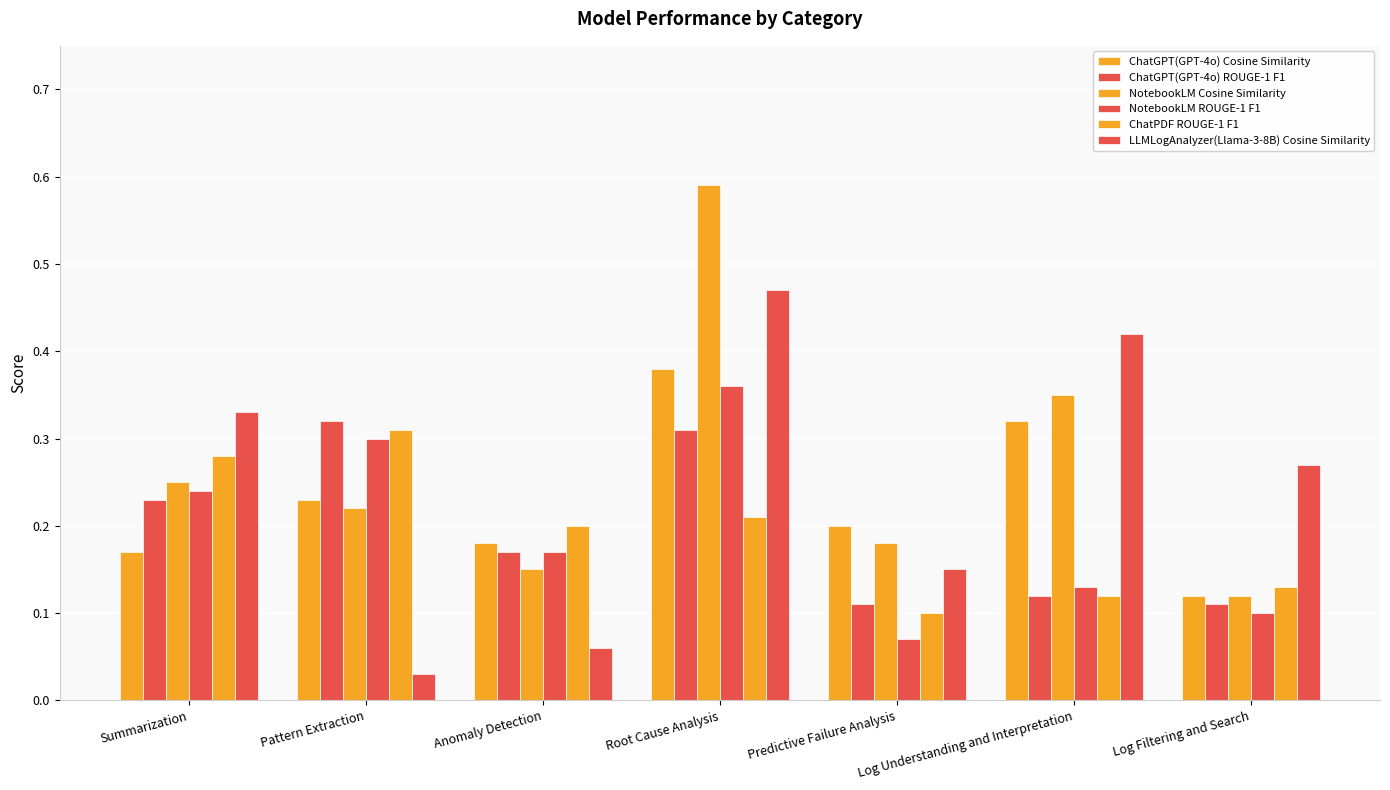

How many bars are there in each group?

6